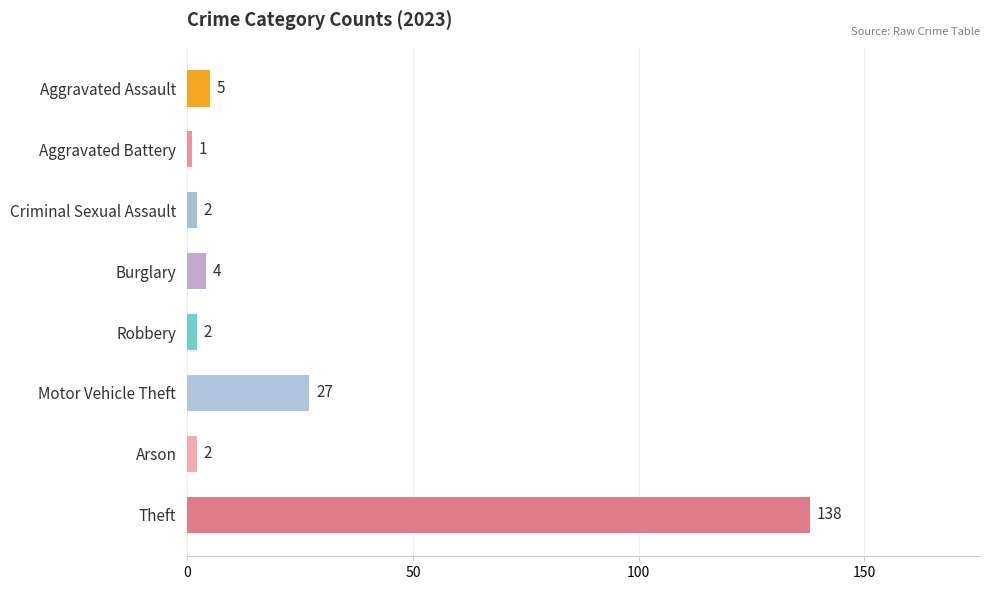

The chart shows a value of 14 at Motor Vehicle Theft. True or false?

False